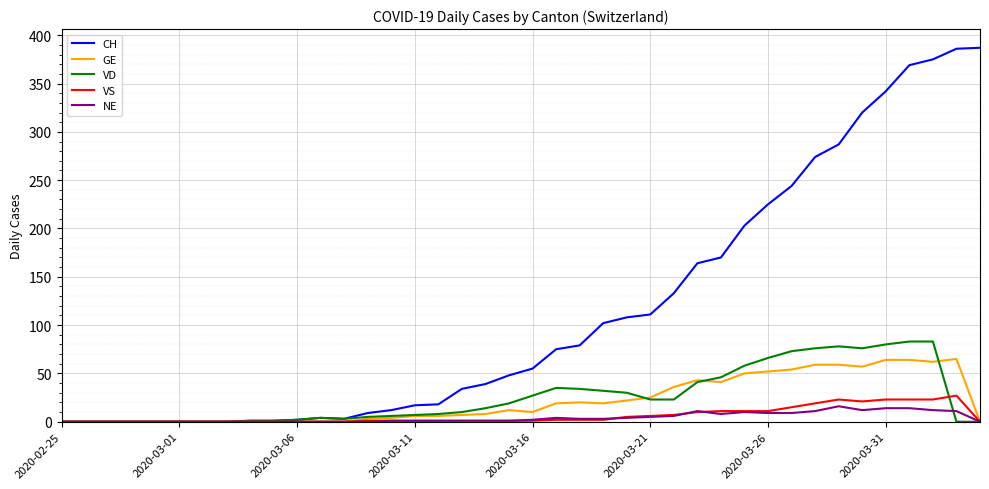

Which series has the largest total across all categories?

CH